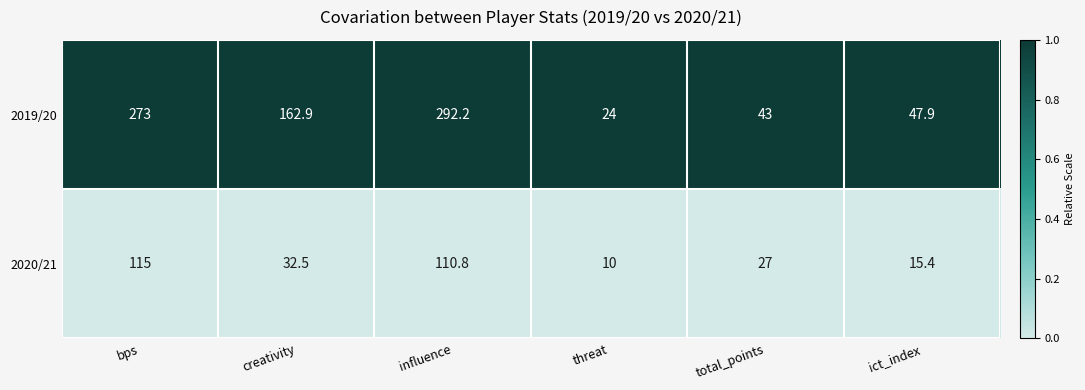

What is the spread (max minus min) of values at bps?

158.0